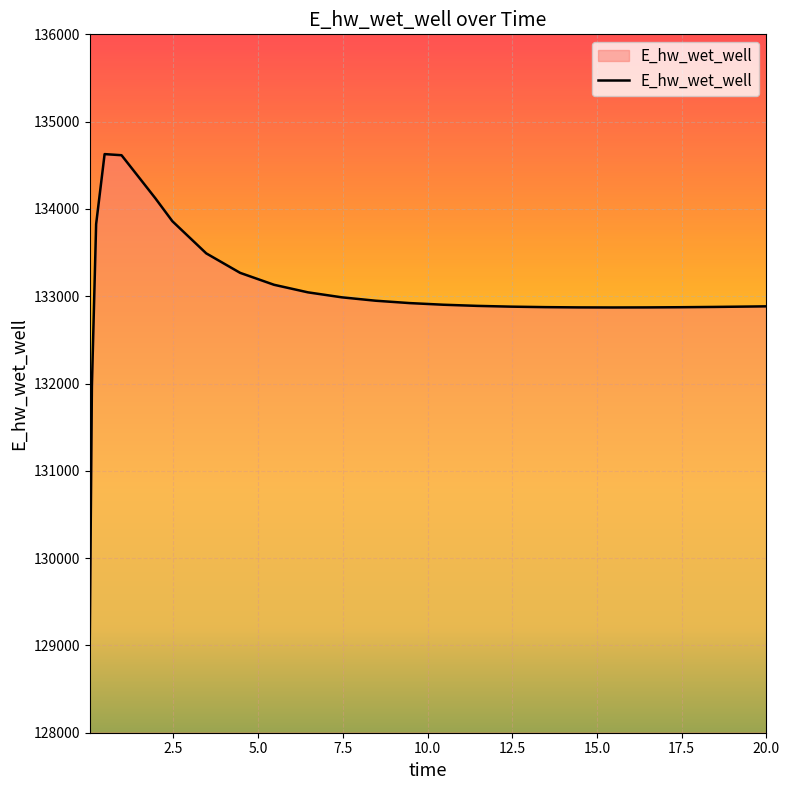

What is the smallest value displayed?

129070.3